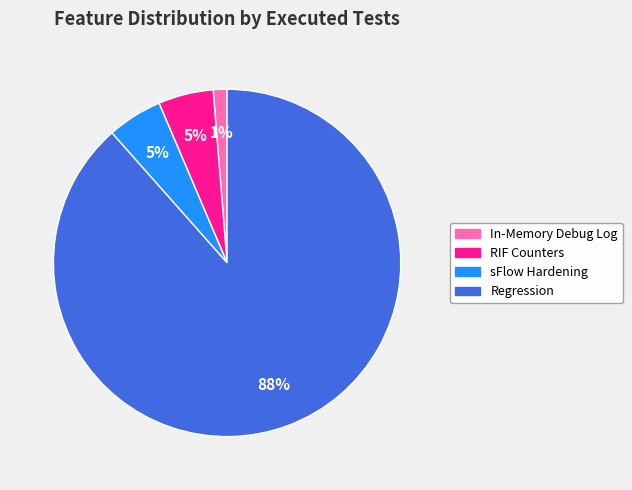

What is the majority slice?

Regression